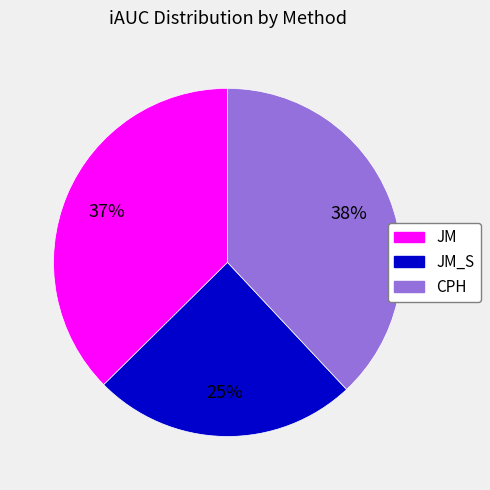

To the nearest percent, what is the average slice percentage?

33%